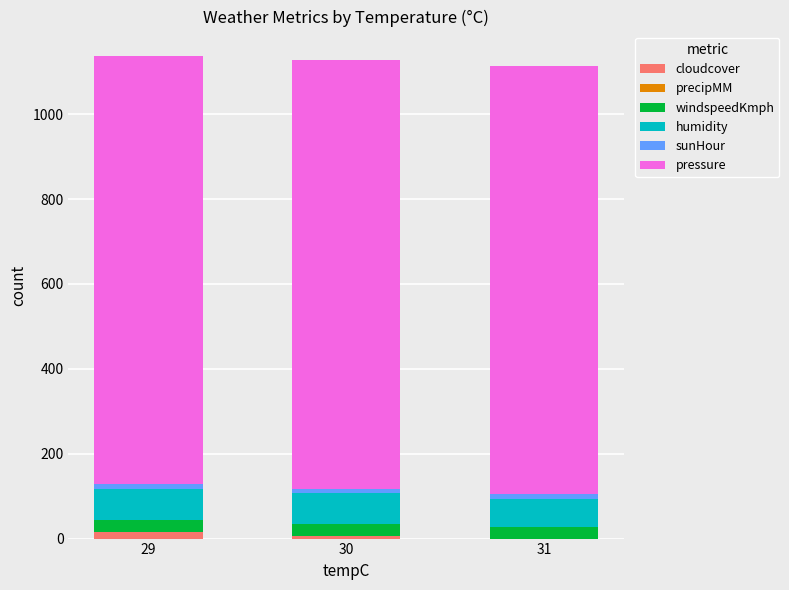

True or false: cloudcover has a value of 15.1 at 29.

True